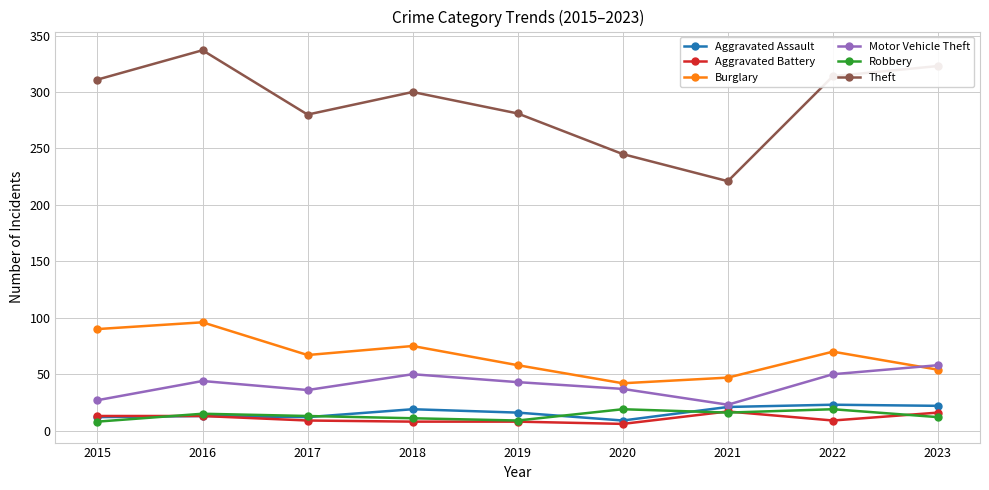

What is the total value across all series at 2019?

415